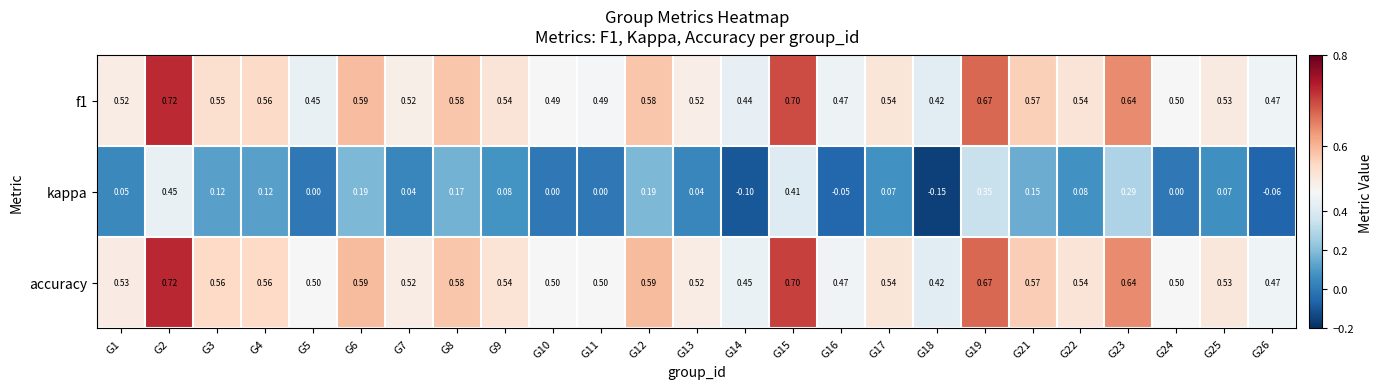

Between G13 and G14, which series saw the biggest shift?

kappa